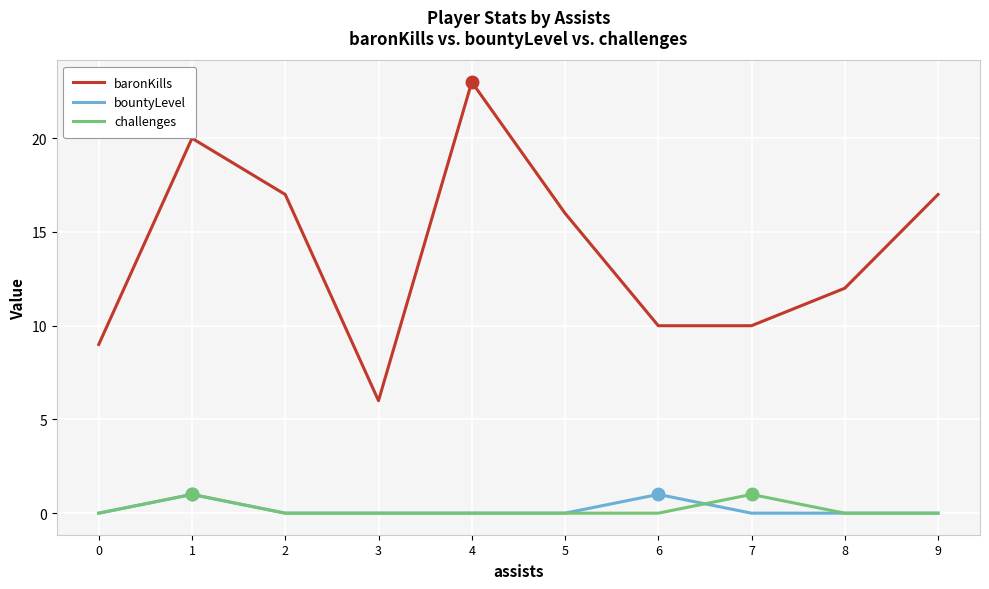

True or false: challenges and baronKills cross at least once.

False